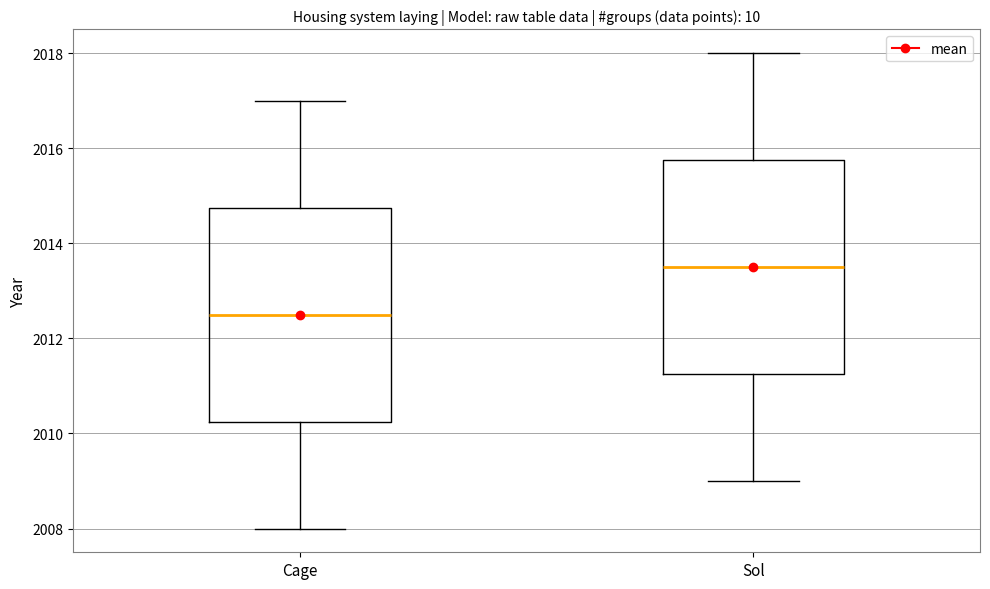

Where does the upper whisker of the box for Sol end on the y-axis? The values are not printed on the chart, so give them approximately, as read against the axis.

2018.0